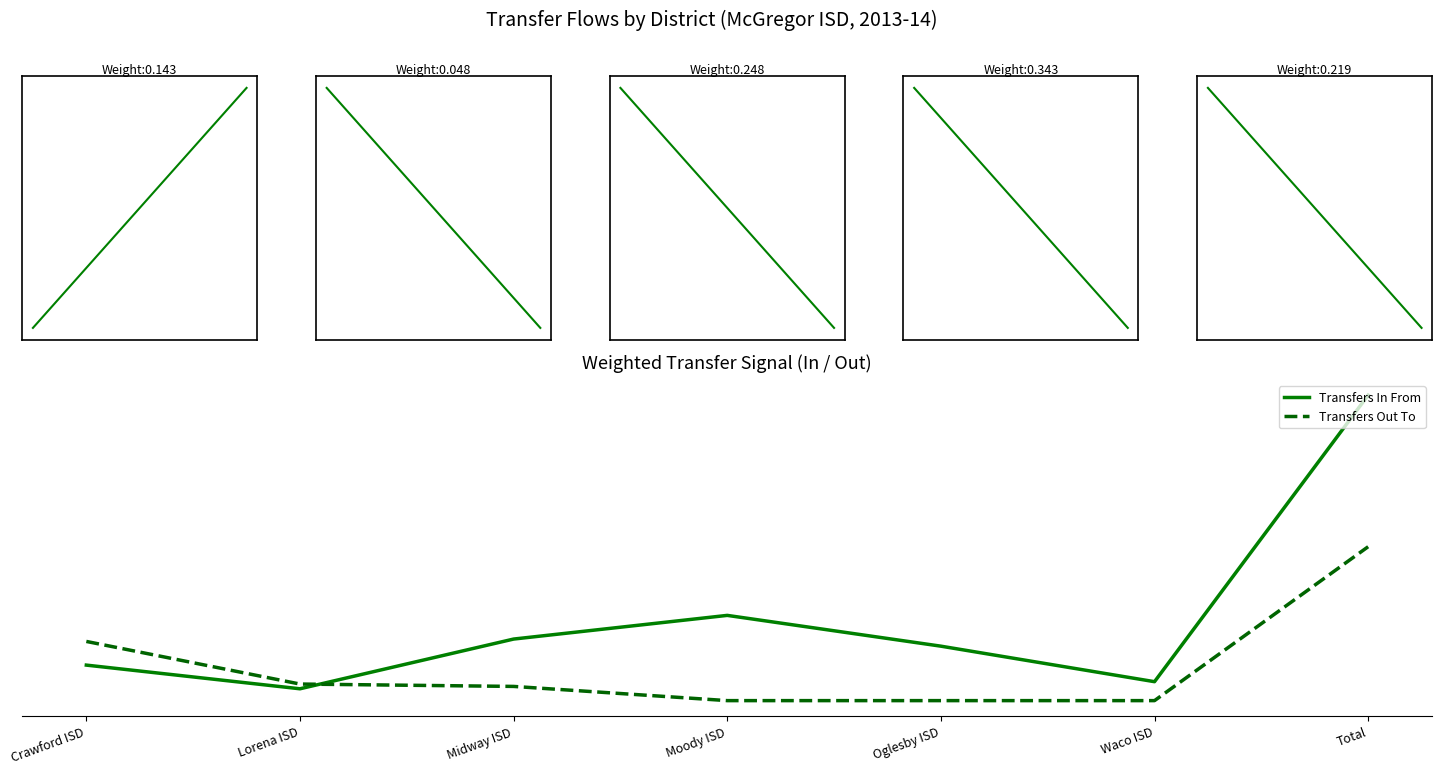

What are all the series names shown in the legend?

Transfers In From, Transfers Out To